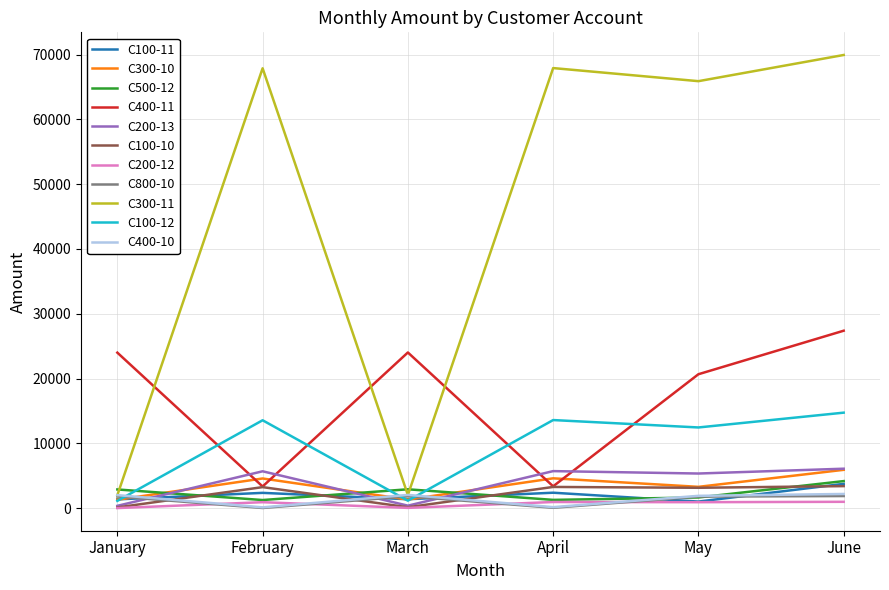

Which series has the widest spread of values?

C300-11